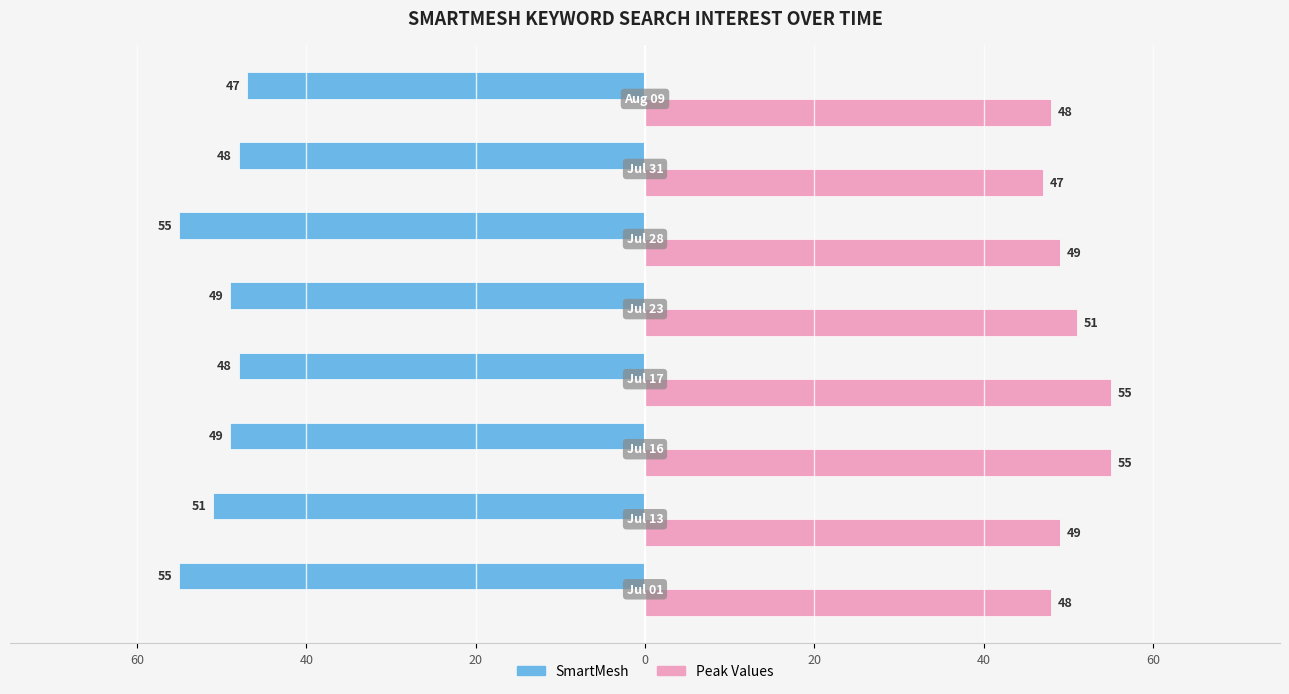

Which series has the largest total across all categories?

Peak Values